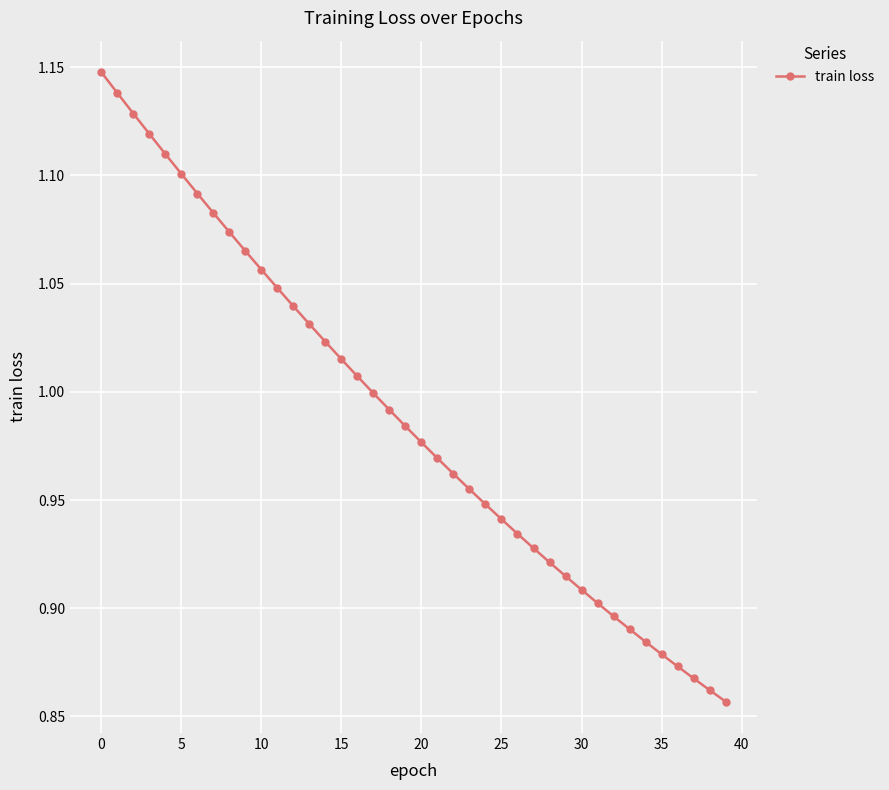

What is the difference between the maximum and minimum values?

0.3